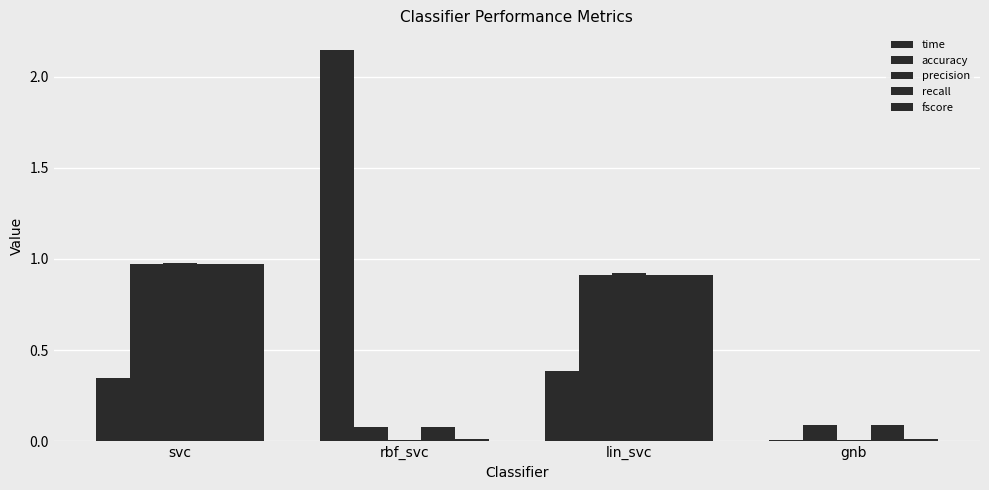

How many series are shown in this chart?

5